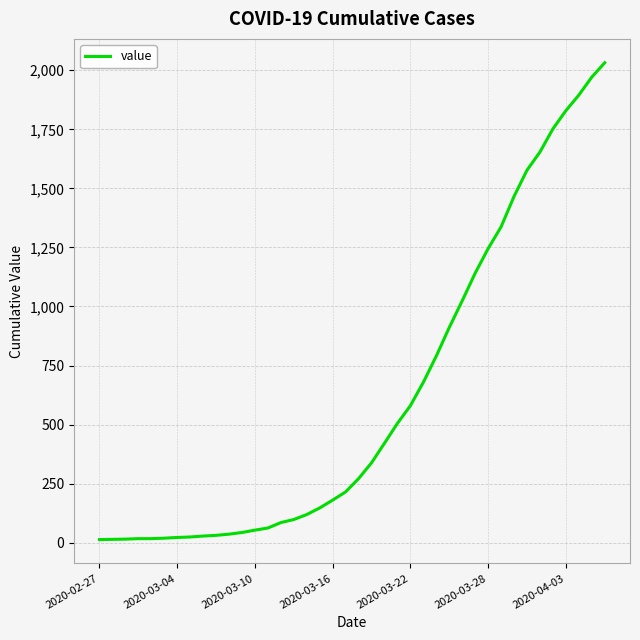

Is this an area chart (filled region under the line)?

No